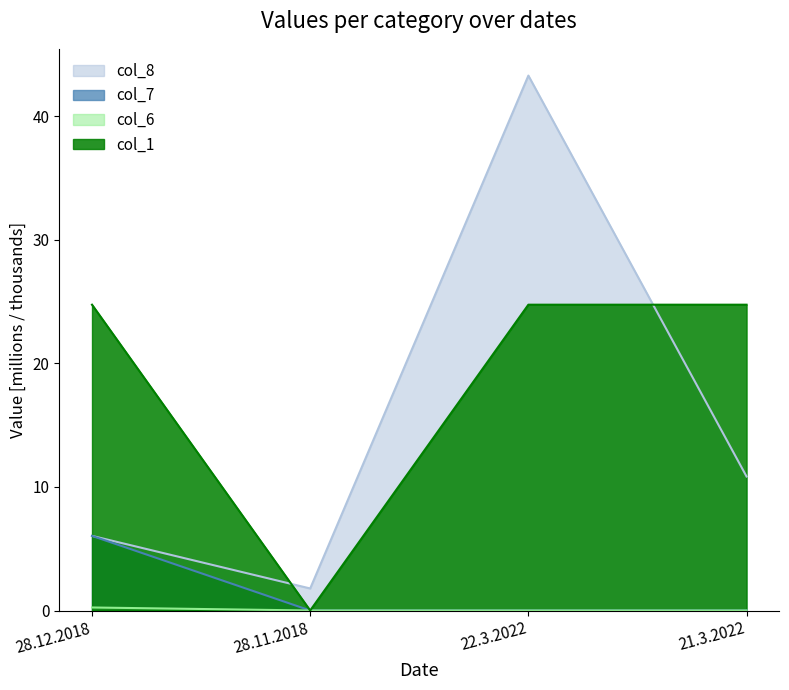

At which label is col_1 closest to 12?

28.11.2018